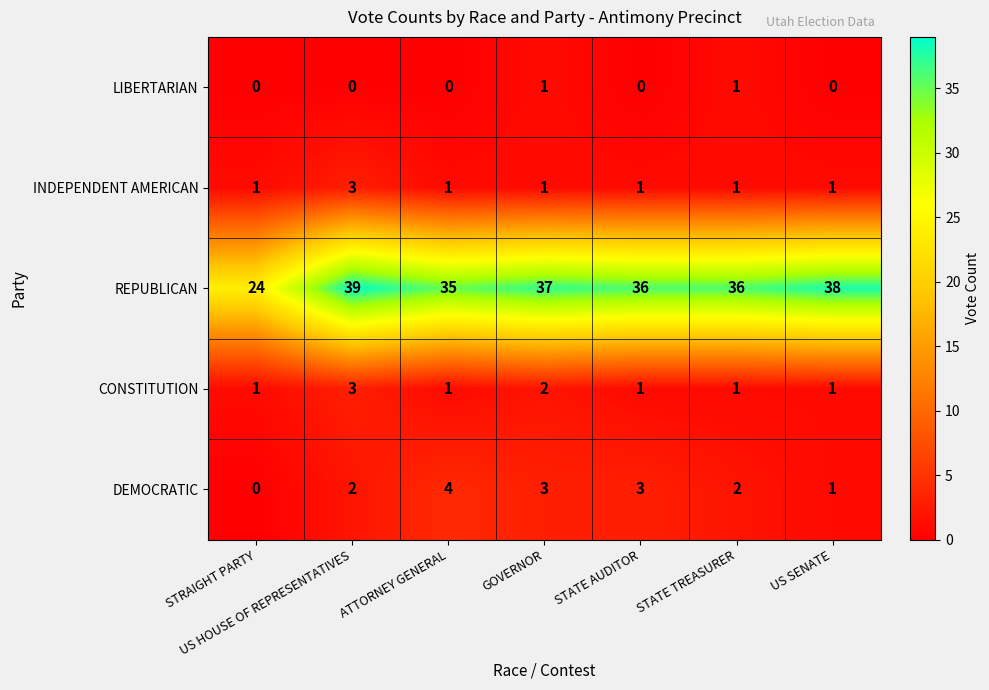

Which category has the highest value across all series?

US HOUSE OF REPRESENTATIVES